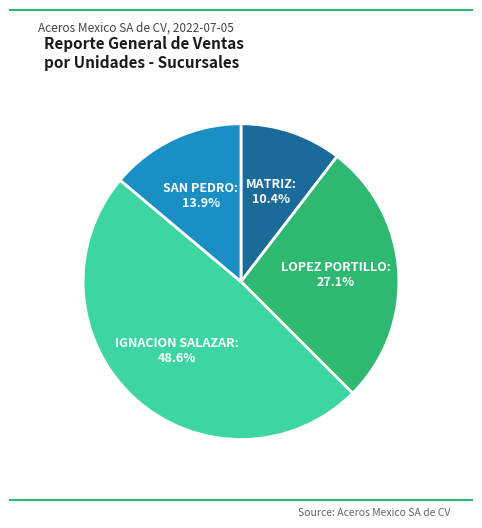

Does any single category account for the majority?

No